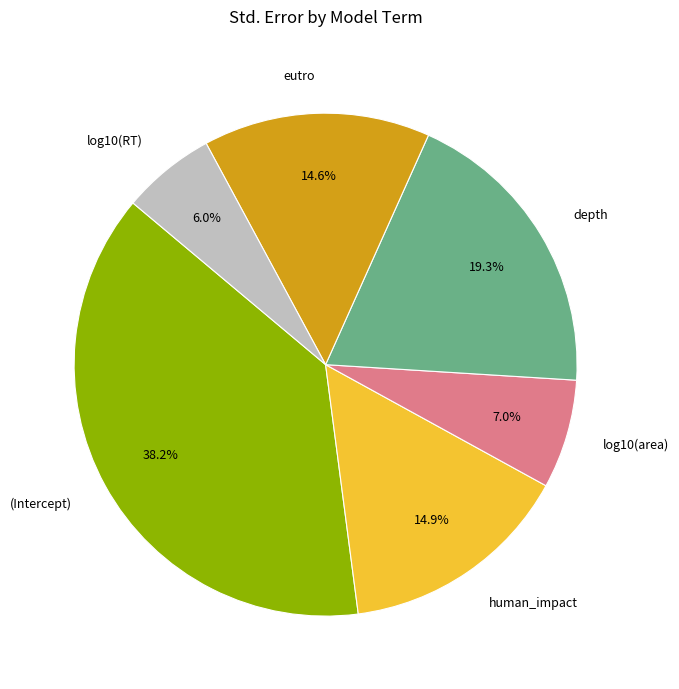

What is the smallest slice in the pie chart?

log10(RT)